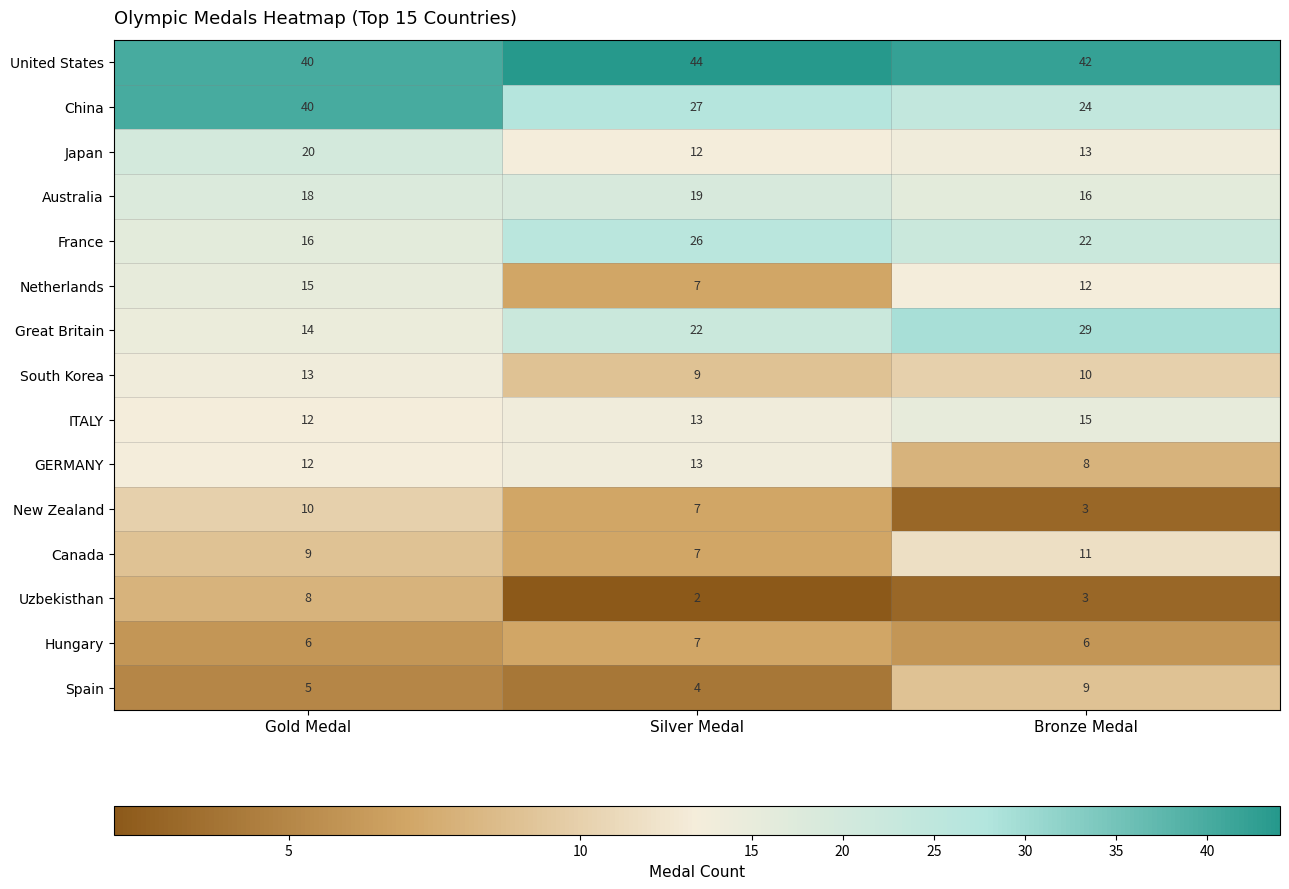

List the labels in order of Spain value, smallest first.

Silver Medal, Gold Medal, Bronze Medal